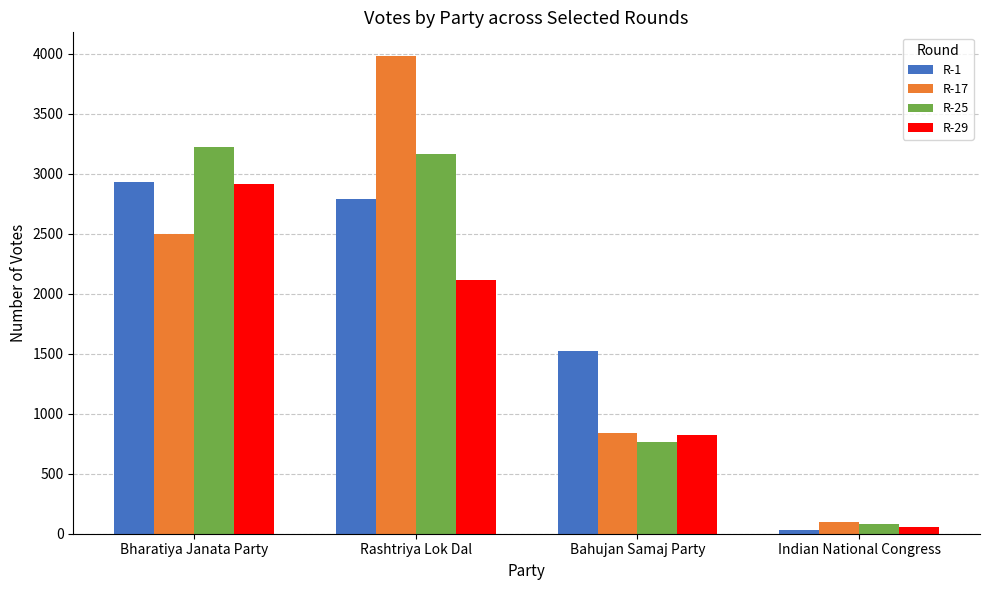

At which category is the sum across all series the highest?

Rashtriya Lok Dal